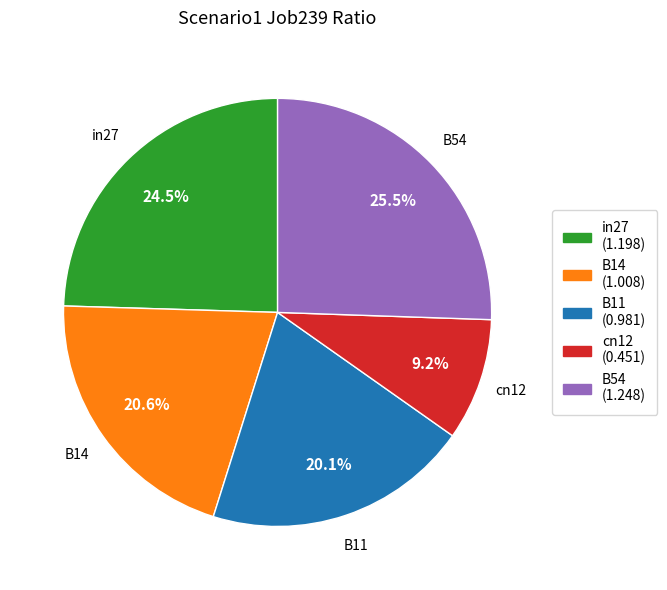

How many slices are in this pie chart?

5